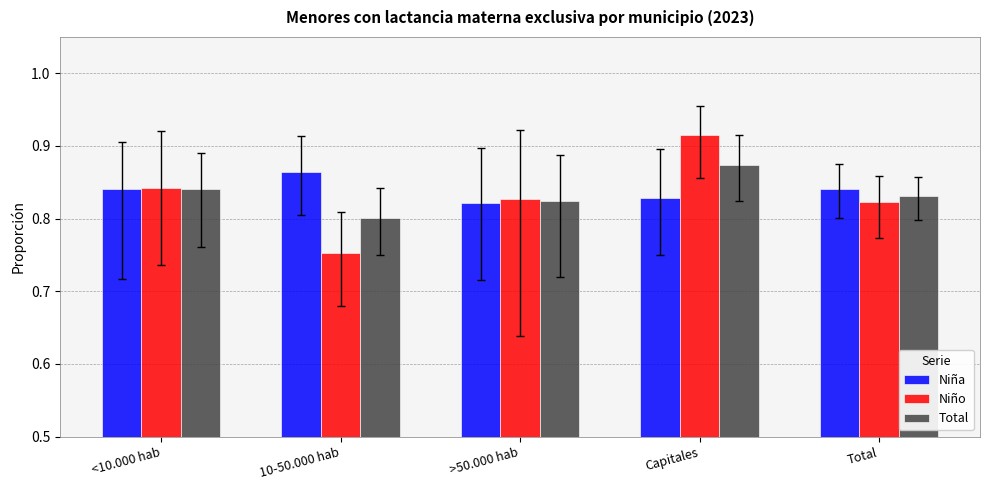

What is the spread (max minus min) of values at Capitales?

0.1